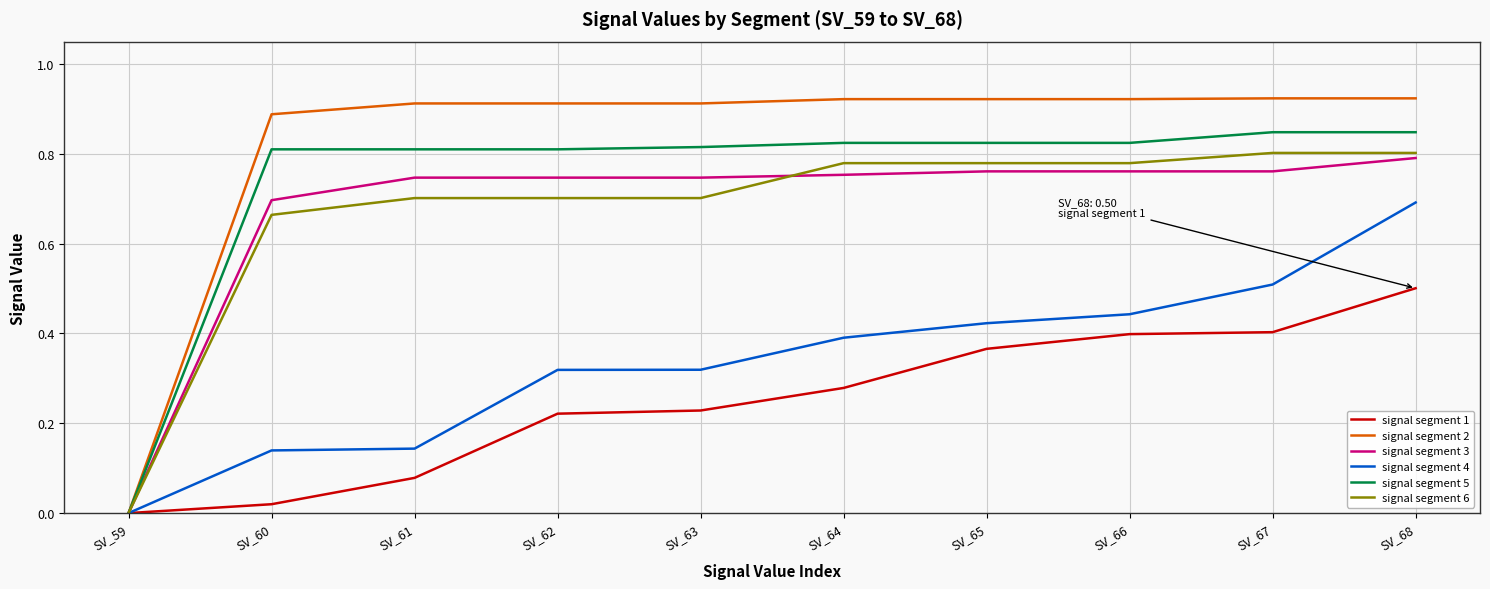

Rank the series at SV_63 from lowest to highest value.

signal segment 1, signal segment 4, signal segment 6, signal segment 3, signal segment 5, signal segment 2